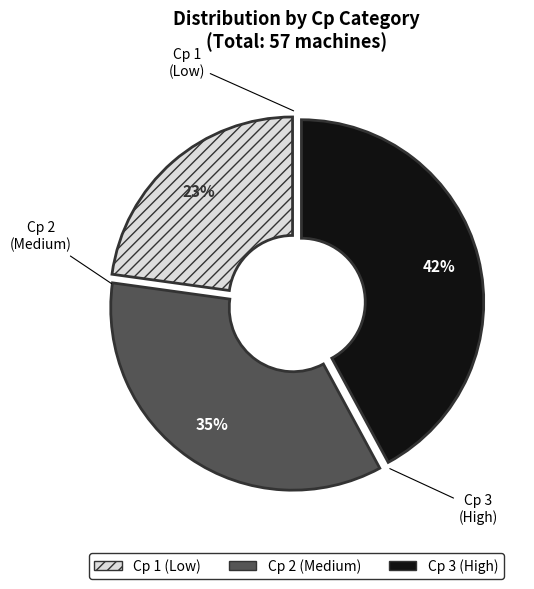

Does any single category account for the majority?

No